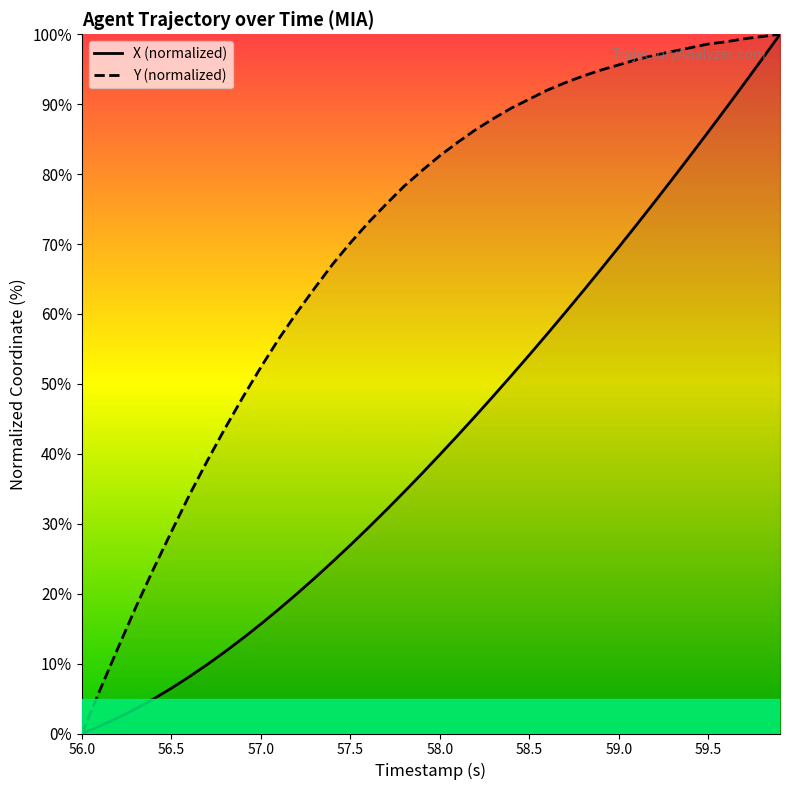

Rank the series by their maximum value, from highest to lowest.

X, Y